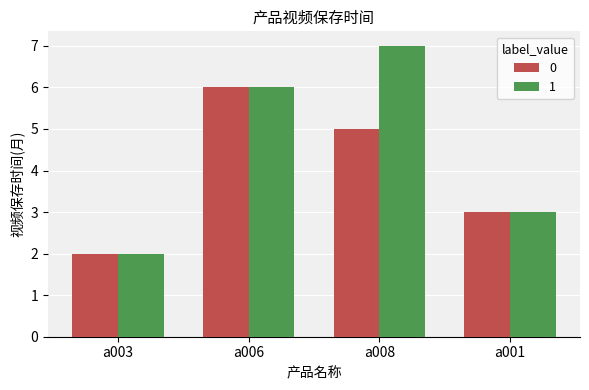

What is the sum of all 0 values?

16